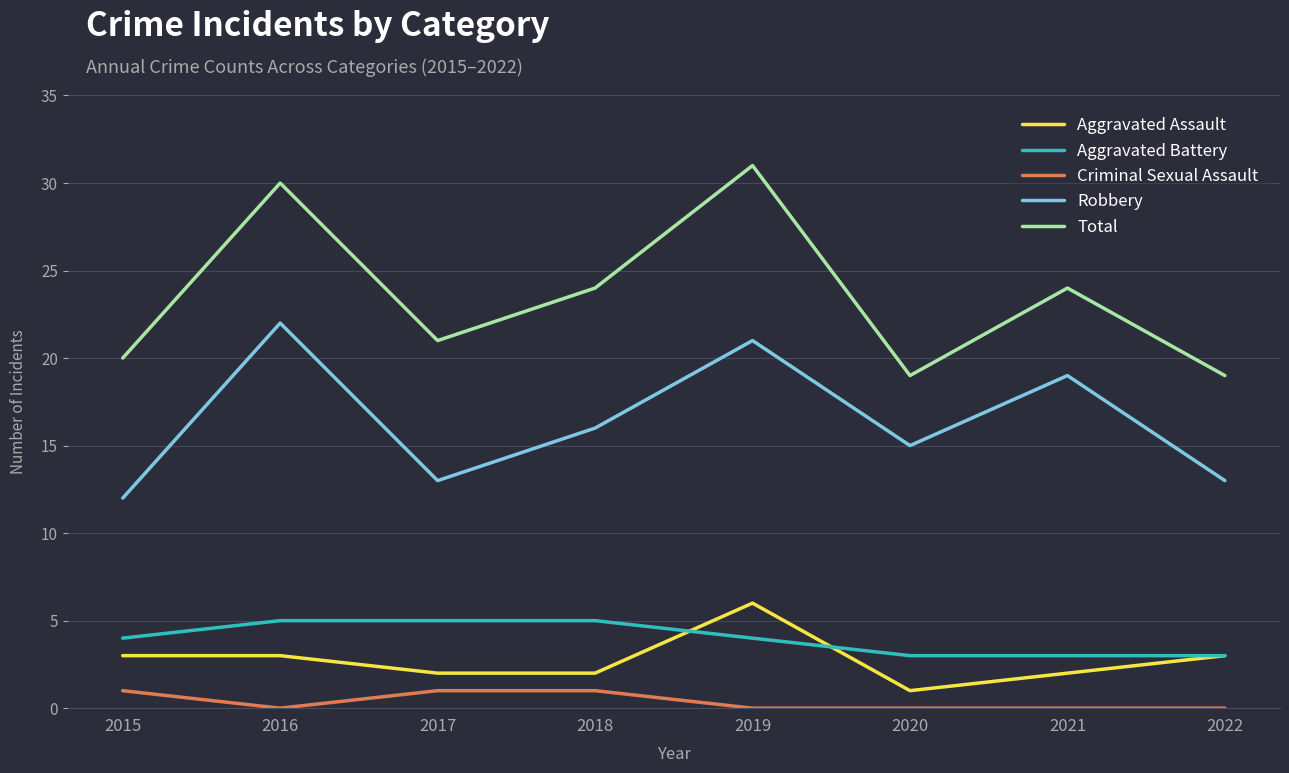

Rank the series by their maximum value, from lowest to highest.

Criminal Sexual Assault, Aggravated Battery, Aggravated Assault, Robbery, Total